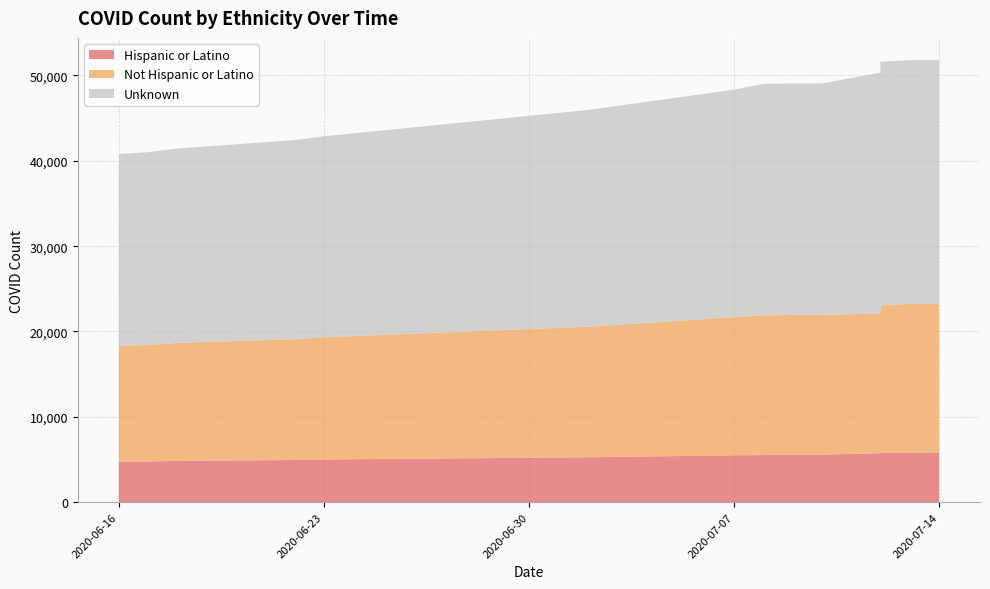

Reading right to left, extract all data points from this chart.

Hispanic or Latino: 2020-07-14=5827	2020-07-13=5805	2020-07-12=5805	2020-07-12=5737	2020-07-10=5566	2020-07-09=5566	2020-07-08=5519	2020-07-07=5494	2020-07-02=5259	2020-06-23=5001	2020-06-22=4940	2020-06-18=4840	2020-06-17=4769	2020-06-16=4740
Not Hispanic or Latino: 2020-07-14=17435	2020-07-13=17435	2020-07-12=17255	2020-07-12=16375	2020-07-10=16375	2020-07-09=16375	2020-07-08=16375	2020-07-07=16179	2020-07-02=15300	2020-06-23=14324	2020-06-22=14164	2020-06-18=13825	2020-06-17=13668	2020-06-16=13575
Unknown: 2020-07-14=28552	2020-07-13=28552	2020-07-12=28552	2020-07-12=28226	2020-07-10=27122	2020-07-09=27122	2020-07-08=27122	2020-07-07=26658	2020-07-02=25393	2020-06-23=23546	2020-06-22=23319	2020-06-18=22773	2020-06-17=22576	2020-06-16=22471